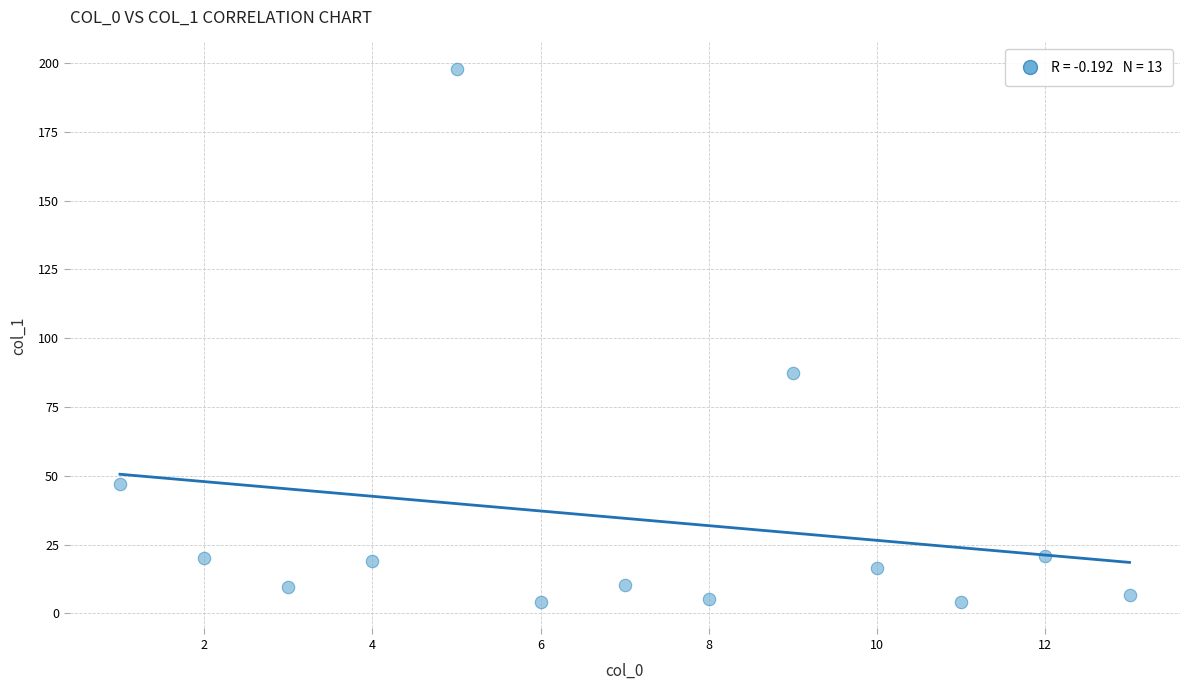

What Y value in the scatter plot is closest to 101?

87.4